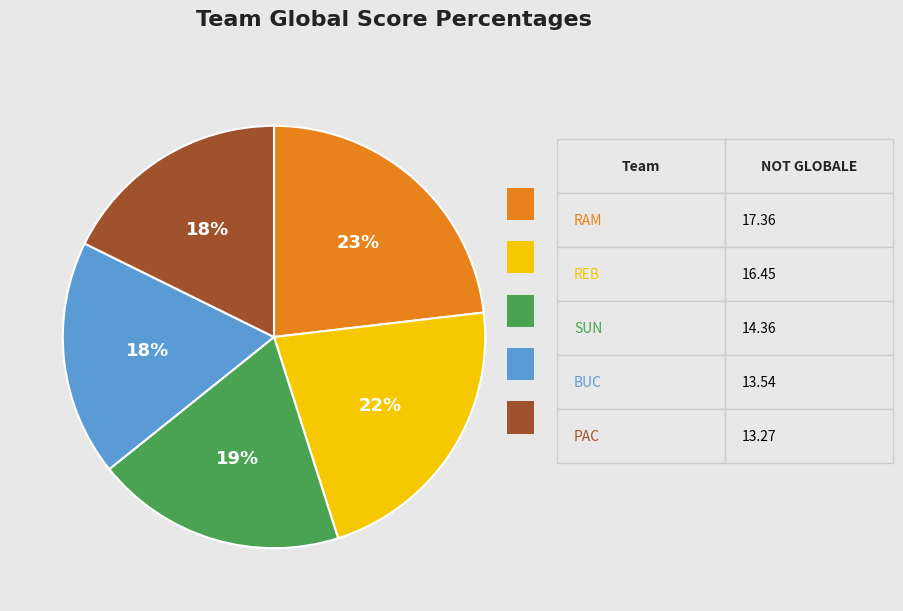

Does any single category account for the majority?

No